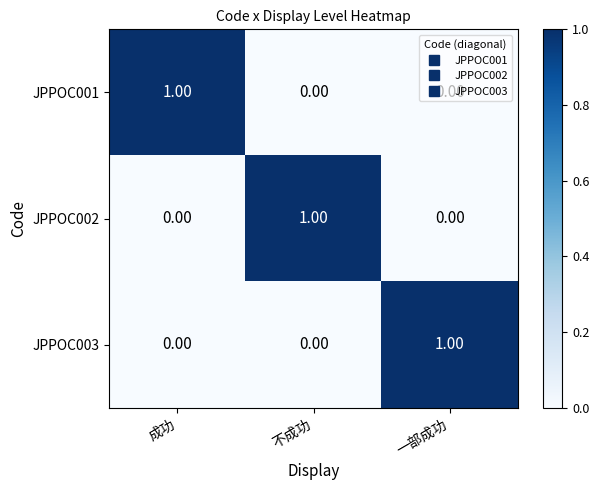

What is the total value across all series at 成功?

1